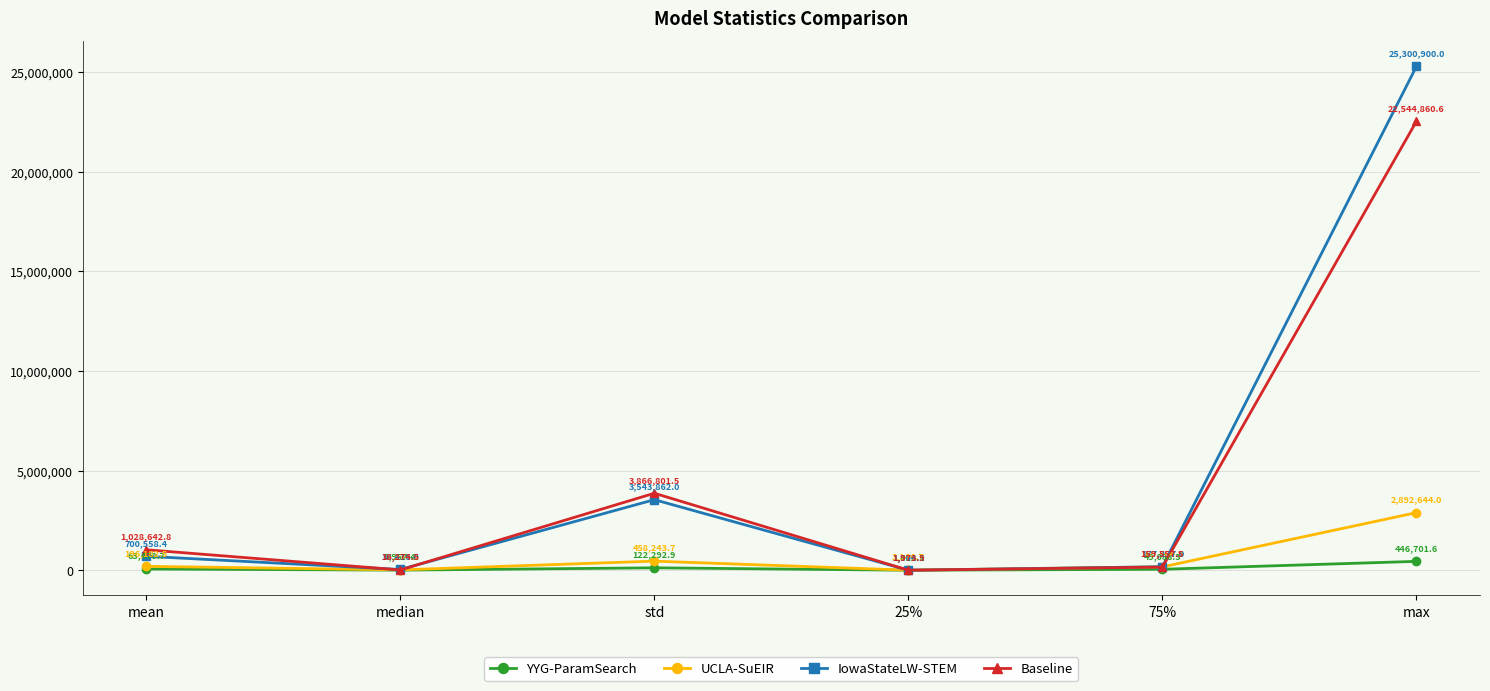

At how many categories does at least one series exceed 13723261?

1